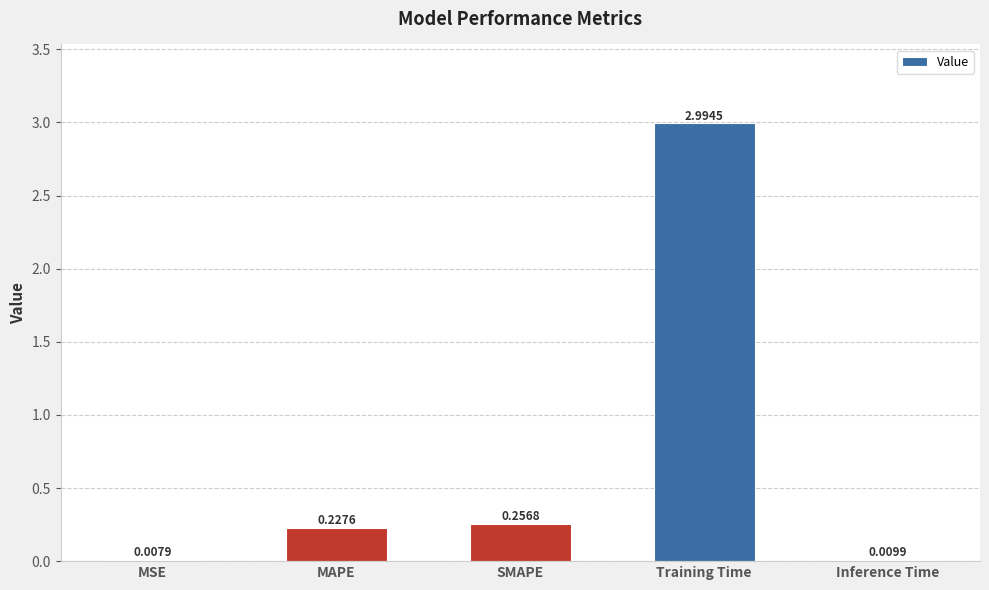

Between Inference Time and MSE, which is larger?

Inference Time